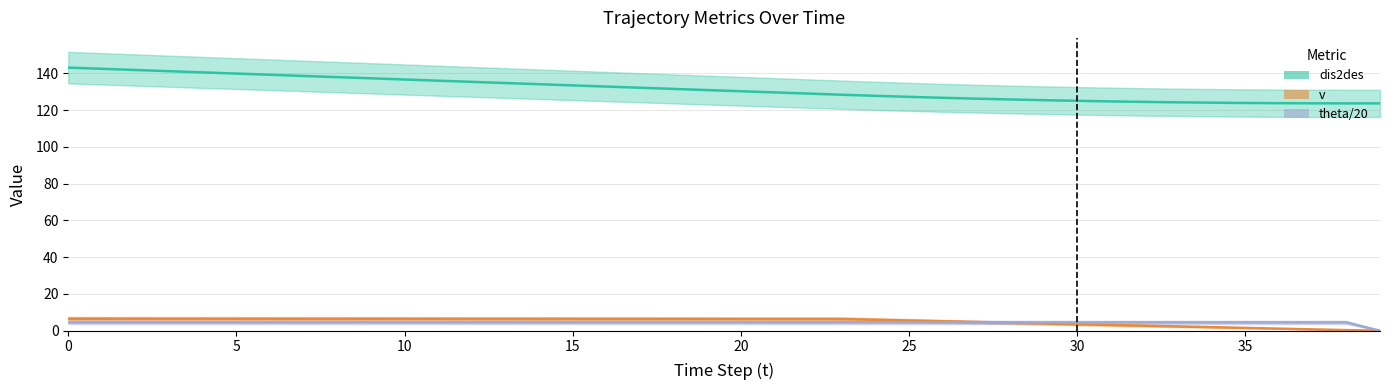

True or false: v has more than 0 interior local peaks.

False